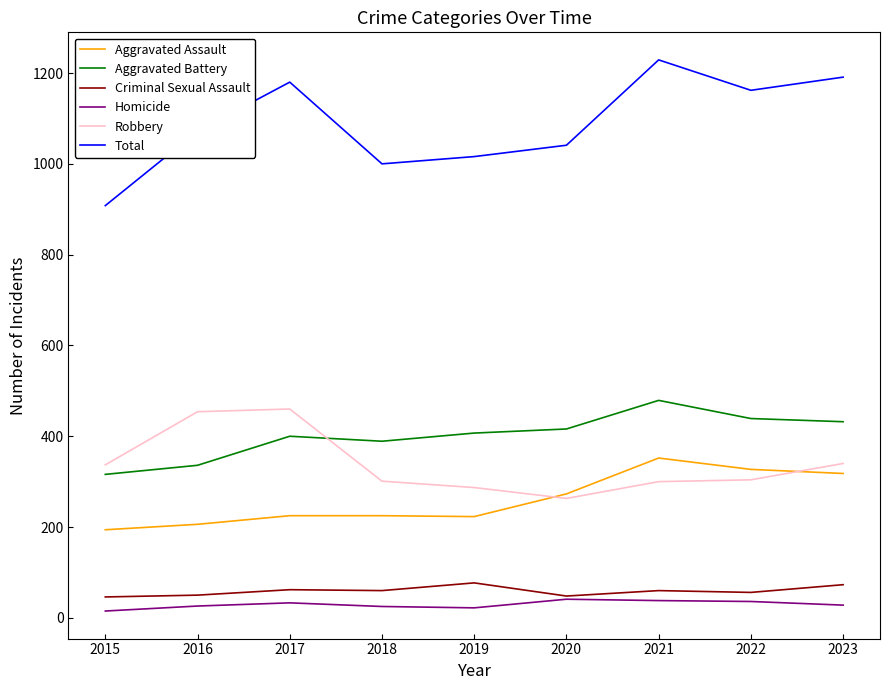

How many lines are shown in the chart?

6